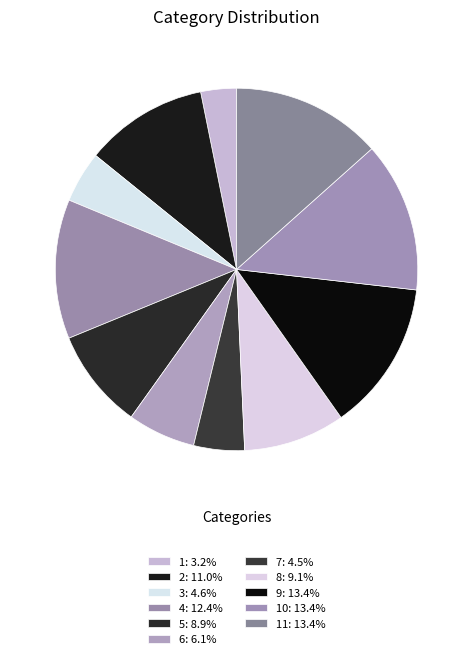

How many segments does this pie chart have?

11